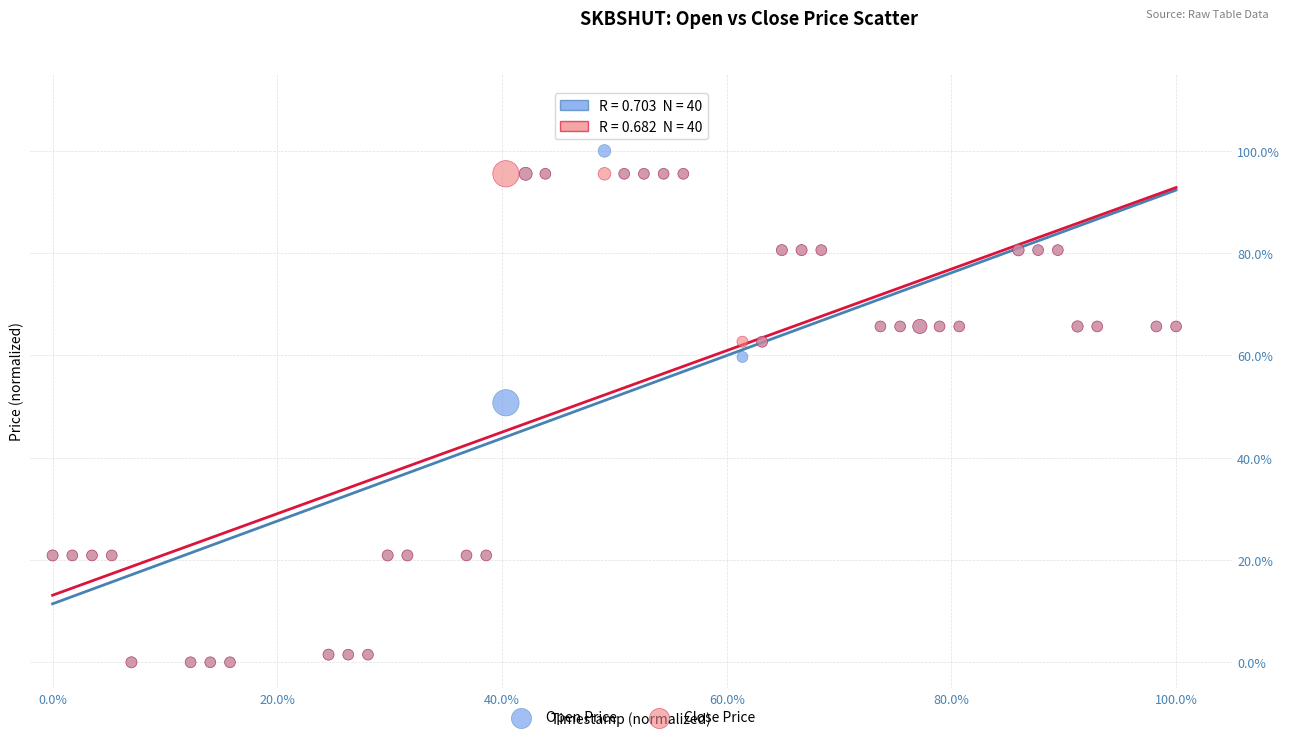

What are all the series names shown in the legend?

Open Price, Close Price